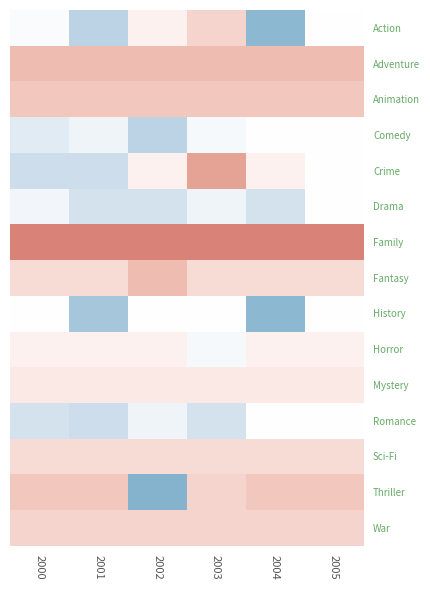

What is the maximum value shown in the chart?

7.5